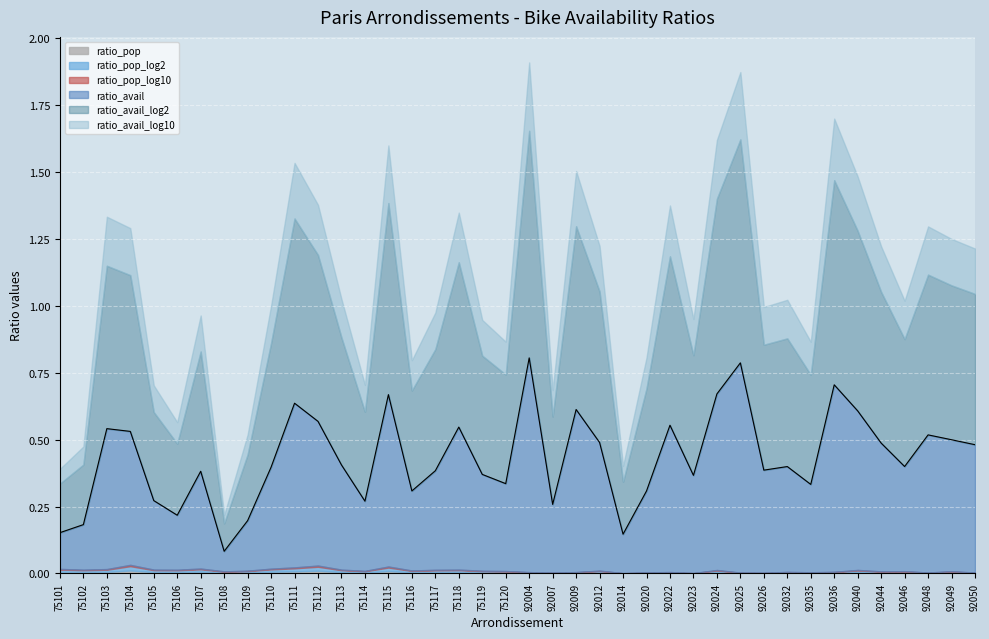

The ratio_avail_log2 series shows 0.6 at 75112. True or false?

True